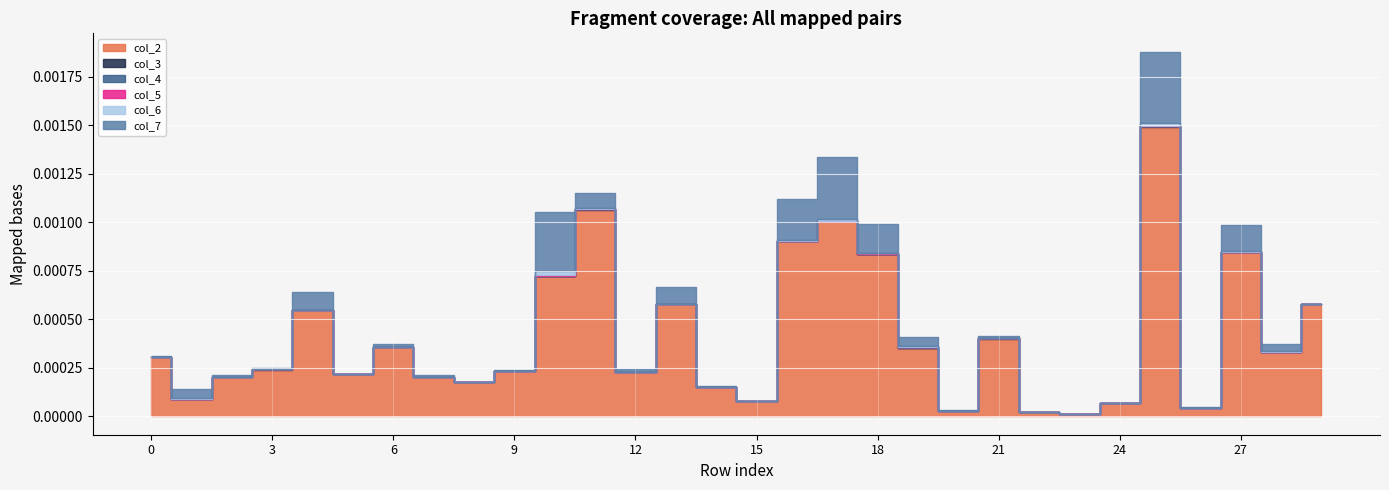

At which category does col_7 reach its first local peak?

1